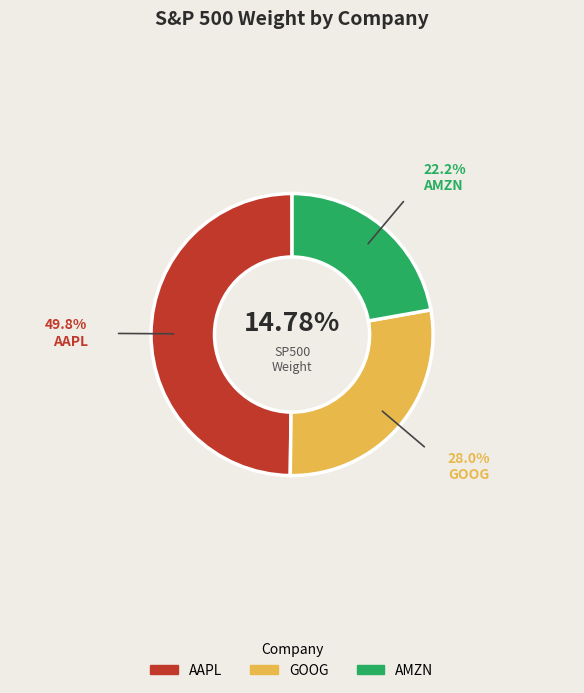

Which category has the biggest portion of the pie?

AAPL